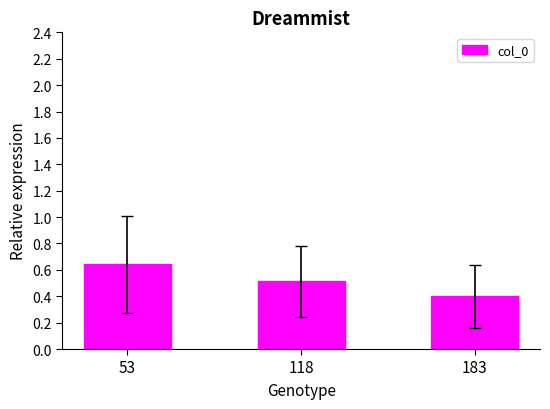

Count the values in the range 0 to 1.

3